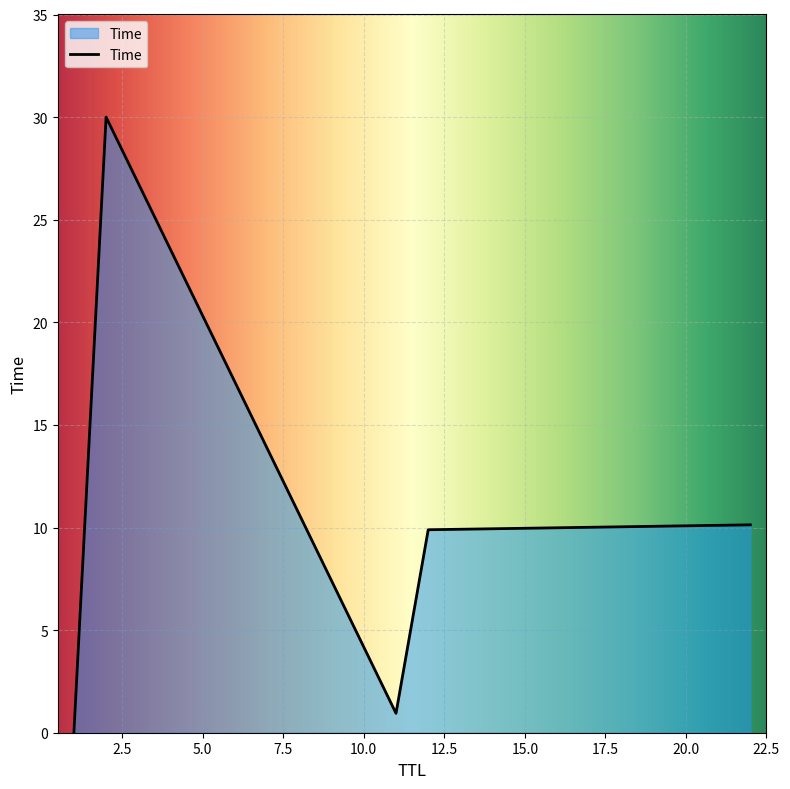

How many interior local valleys (lower than both neighbors) does the data have?

1